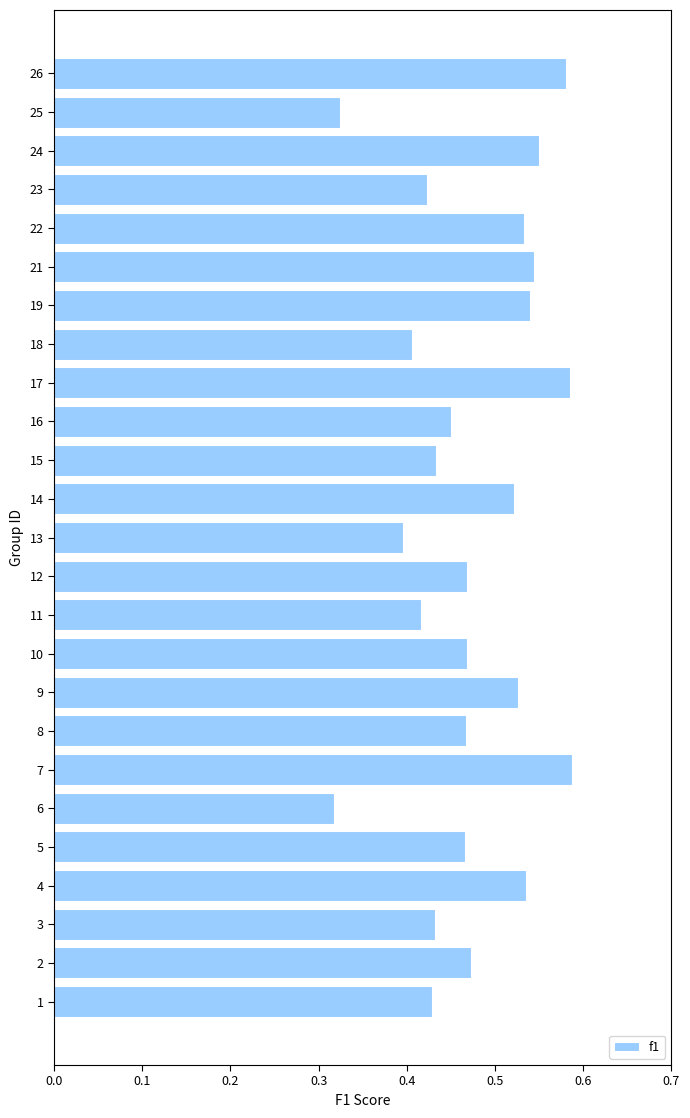

Does the chart contain stacked bars?

No